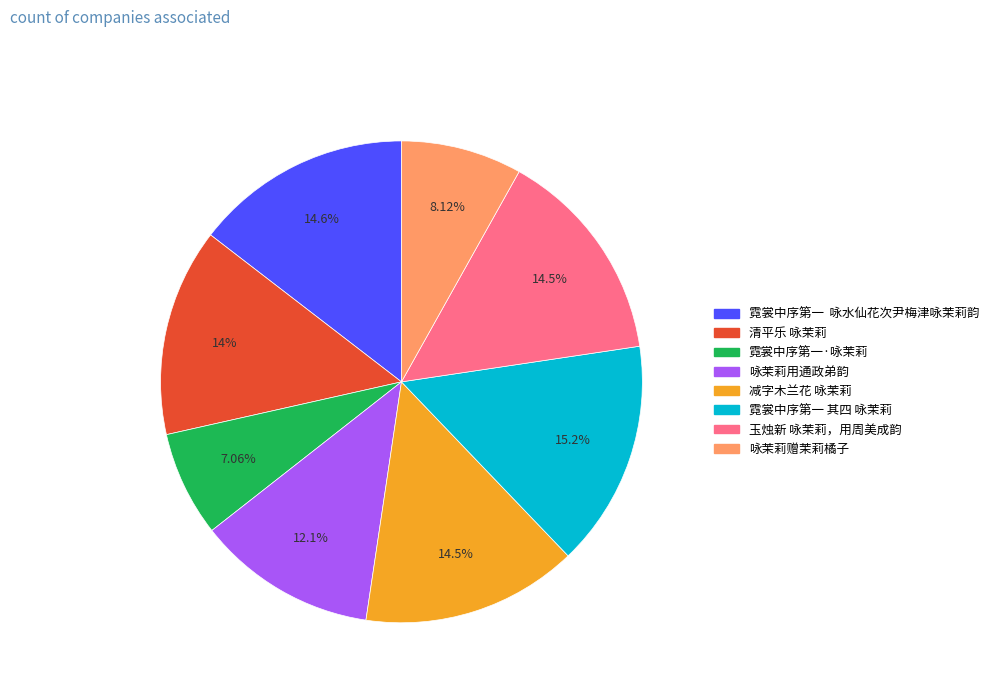

To the nearest percent, what is the difference between the largest and smallest slice percentages?

8%